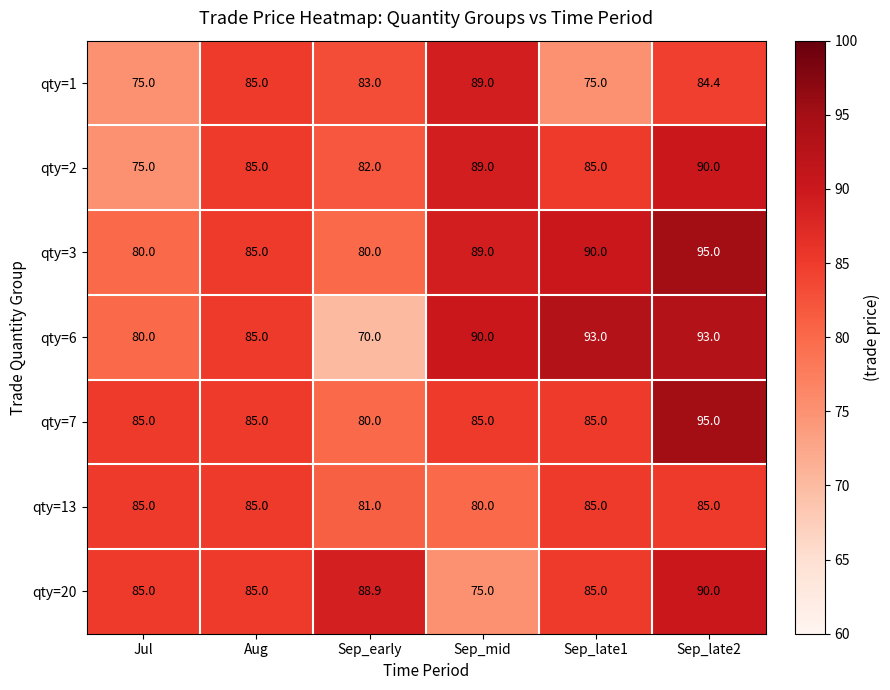

What is the approximate value of qty=3 at Sep_mid?

89.0